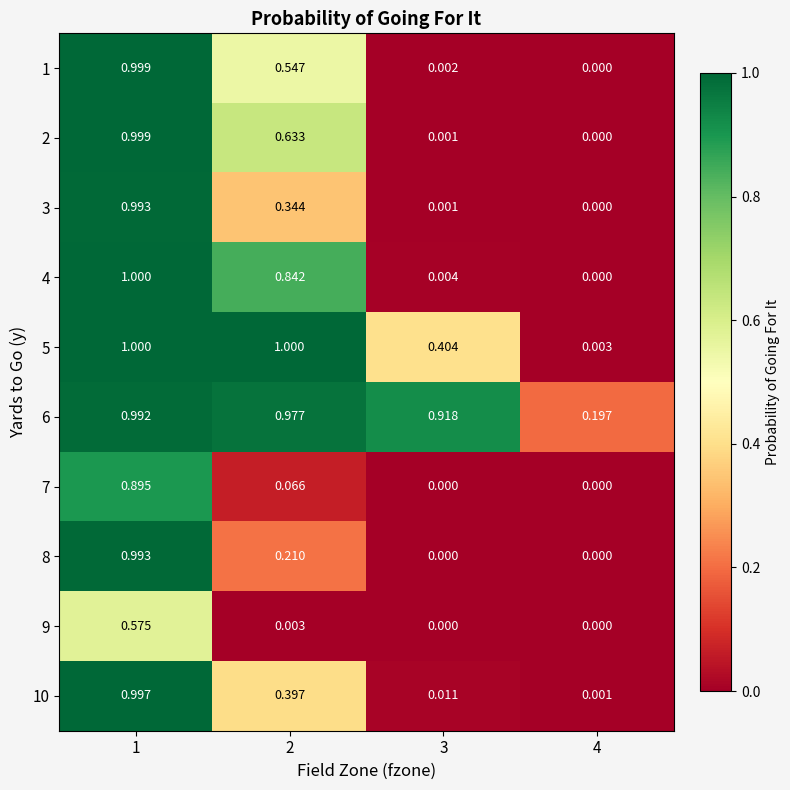

What is the difference between the highest and lowest values at 4?

0.2